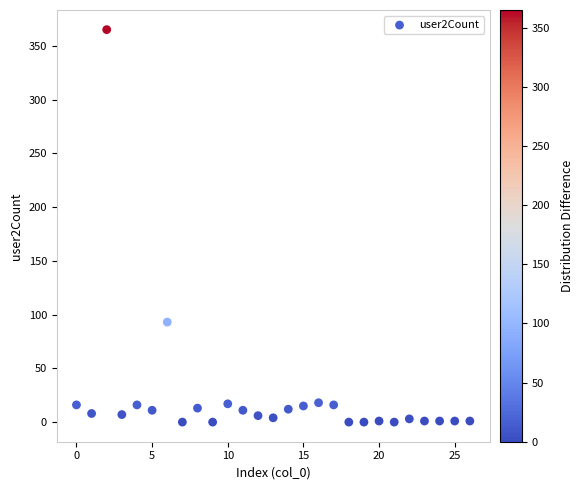

What is the range of Y values (max minus min)?

365